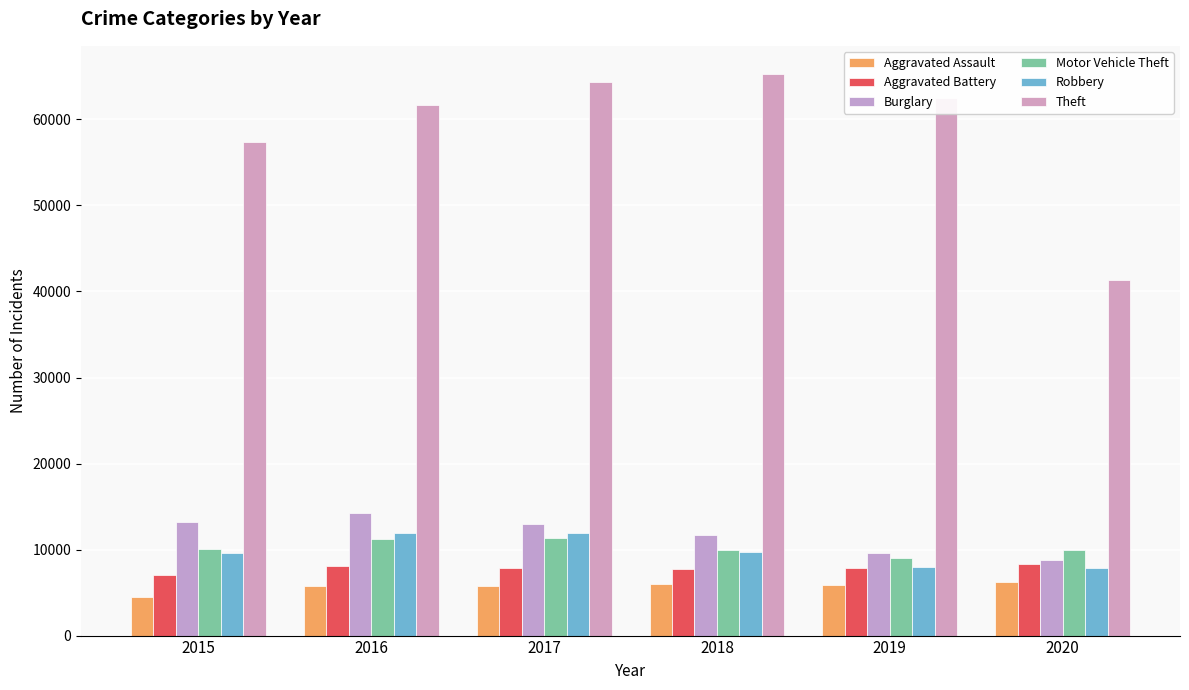

What value does the Burglary series have at 2019, to the nearest 100?

9600